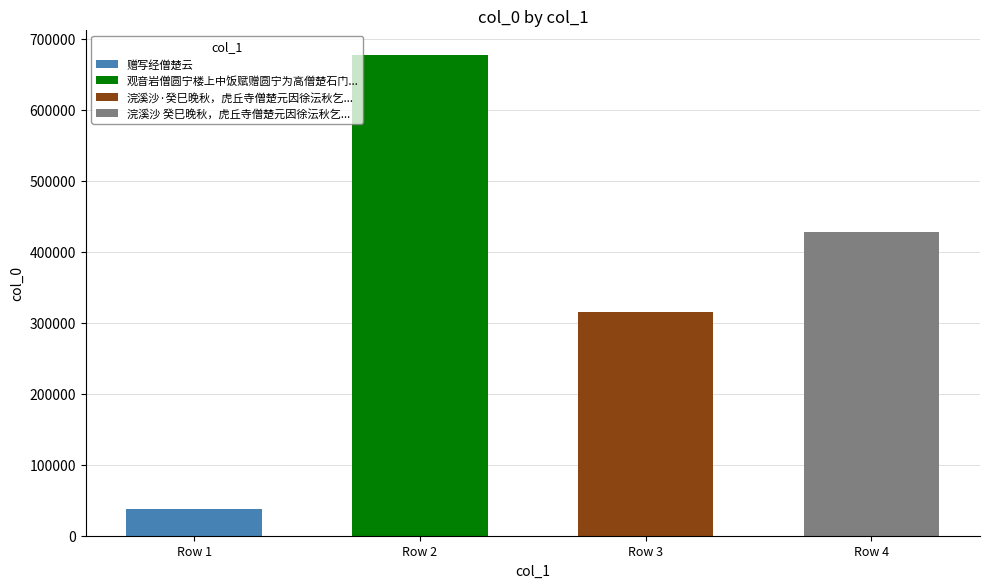

Which has a higher value, 浣溪沙 癸巳晚秋，虎丘寺僧楚元因徐沄秋乞作虎丘塔影图，并缀小词寄之 or 观音岩僧圆宁楼上中饭赋赠圆宁为高僧楚石门徒?

观音岩僧圆宁楼上中饭赋赠圆宁为高僧楚石门徒